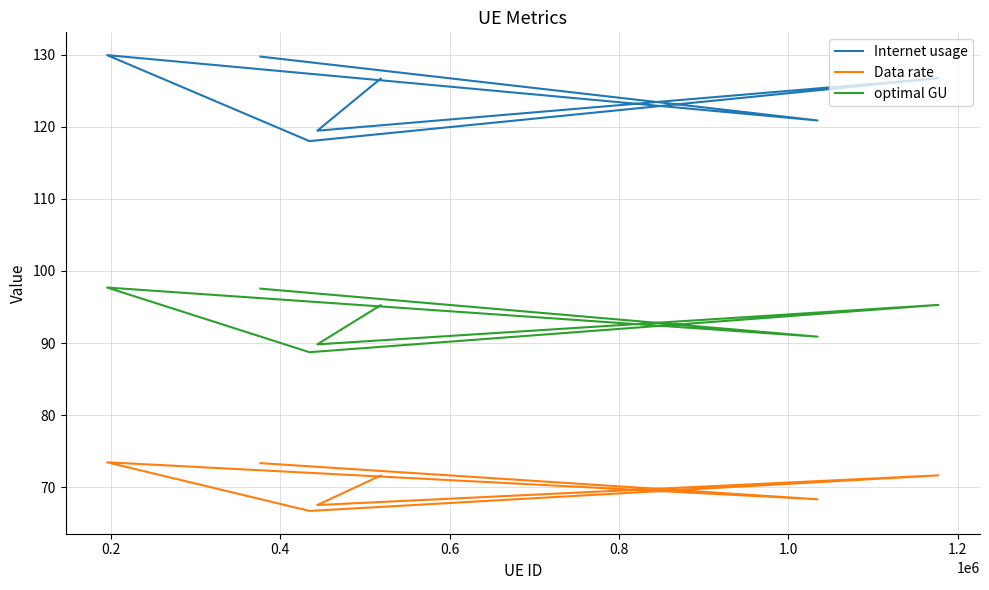

How many series are shown in this chart?

3